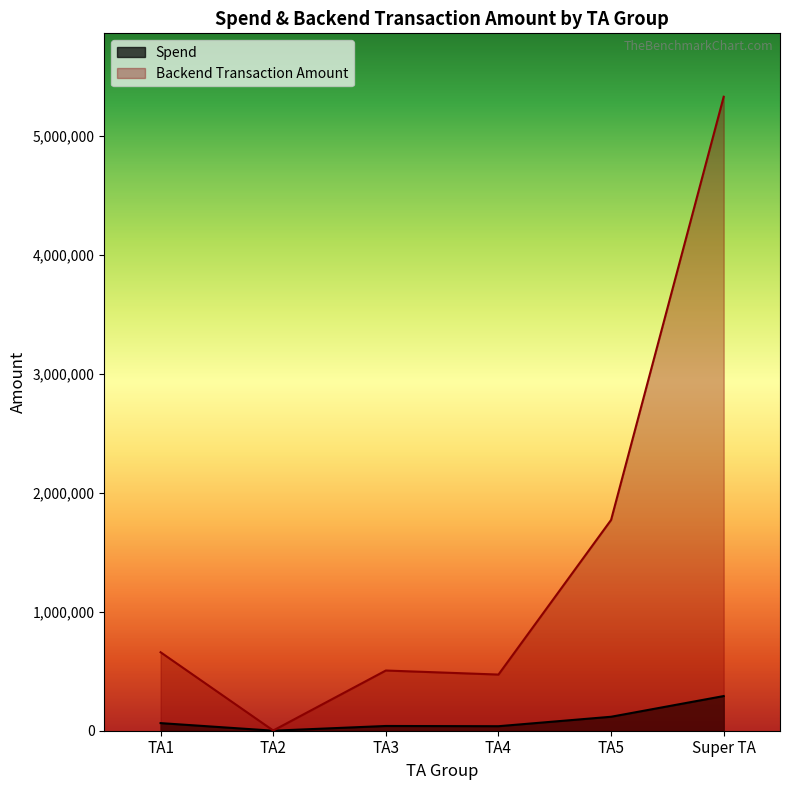

Between TA2 and Super TA, which series saw the biggest shift?

Backend Transaction Amount